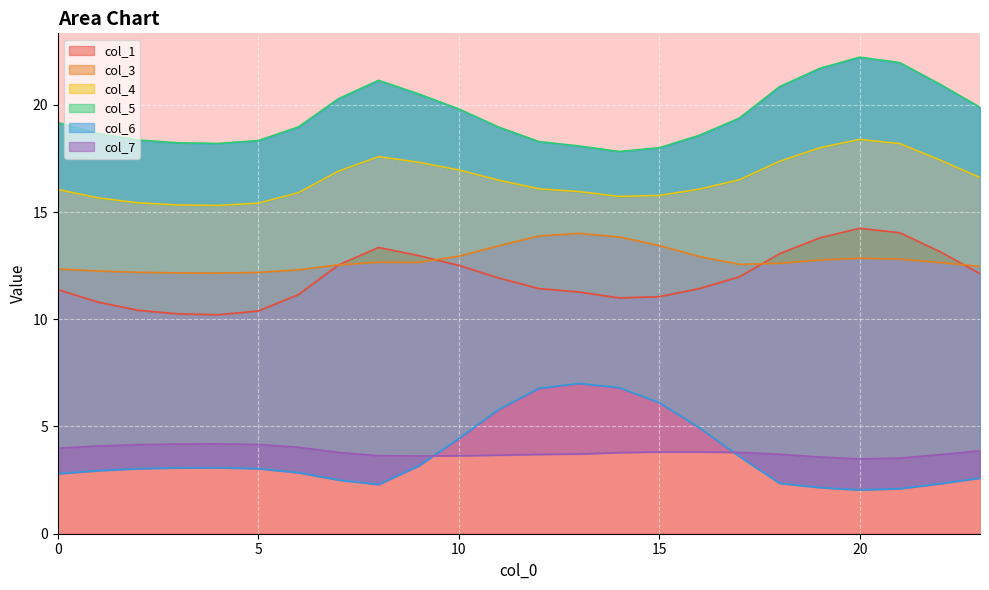

True or false: col_1 and col_4 cross at least once.

False